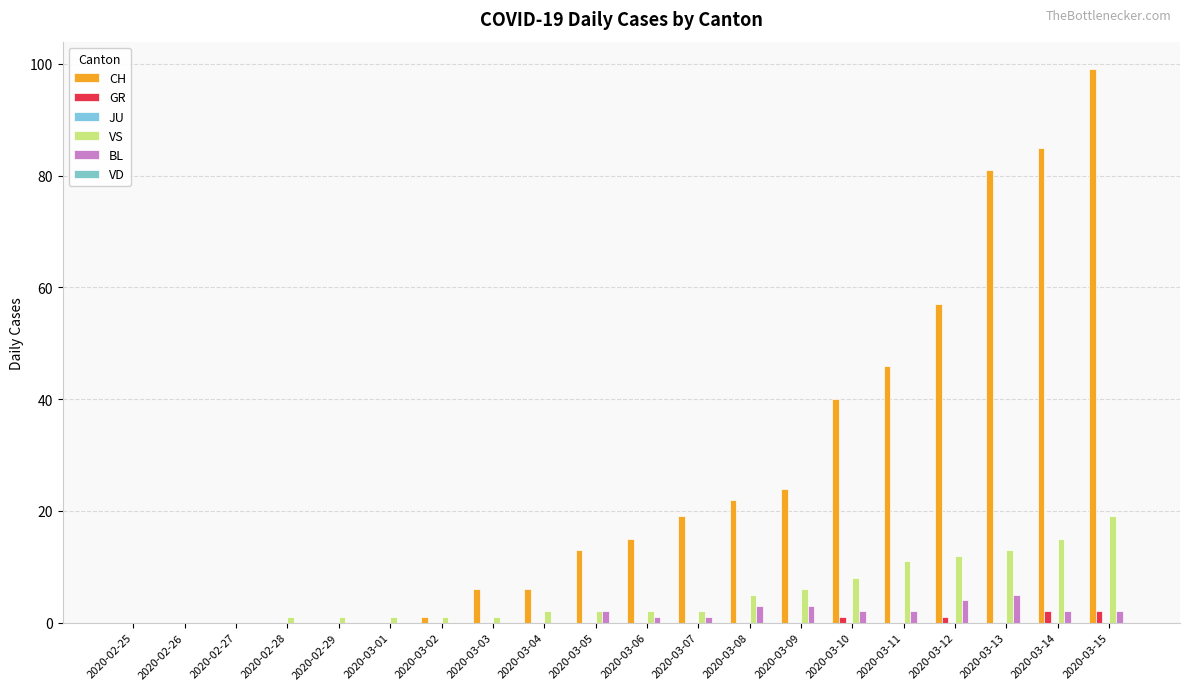

At how many categories does at least one series exceed 3?

13